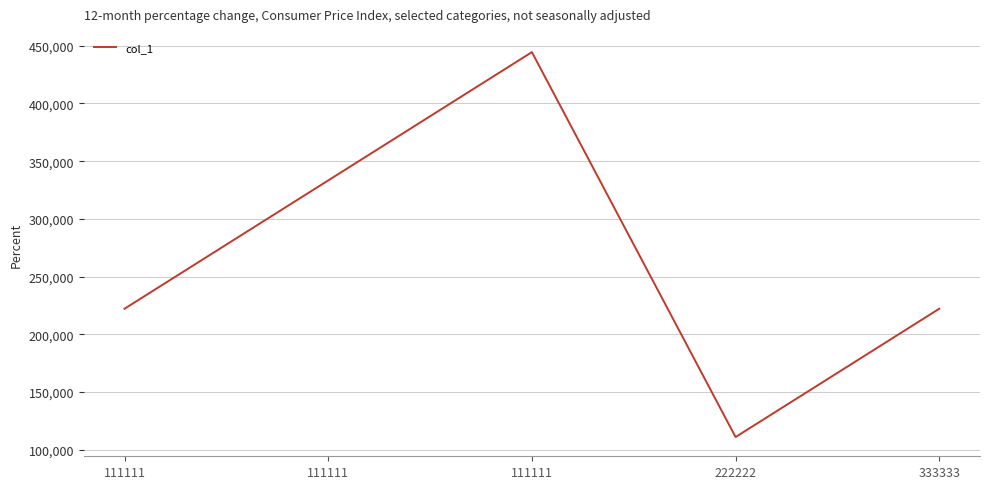

Which has a higher value, 333333 or 111111?

111111